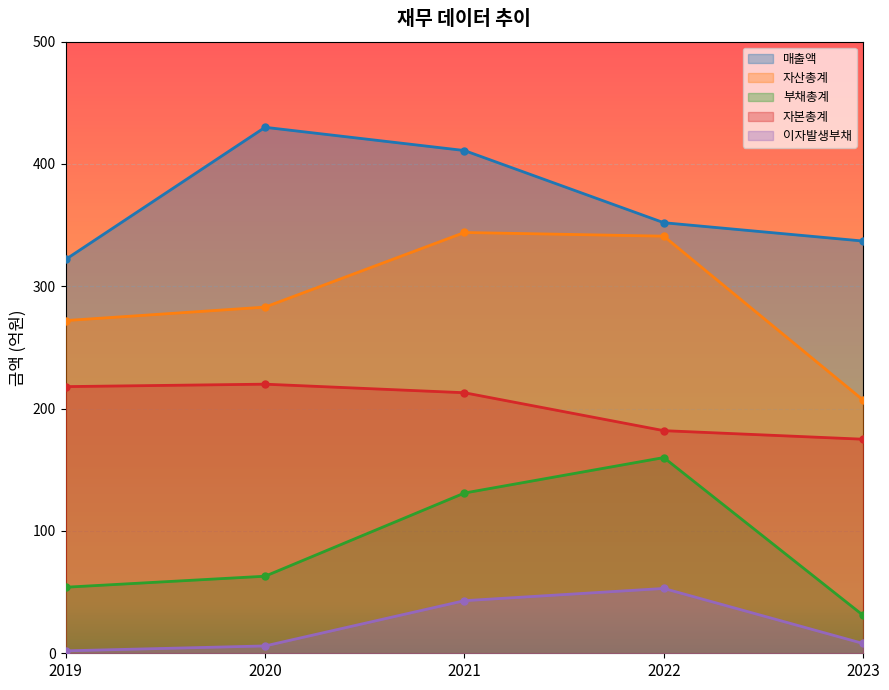

At which category is the sum across all series the highest?

2021